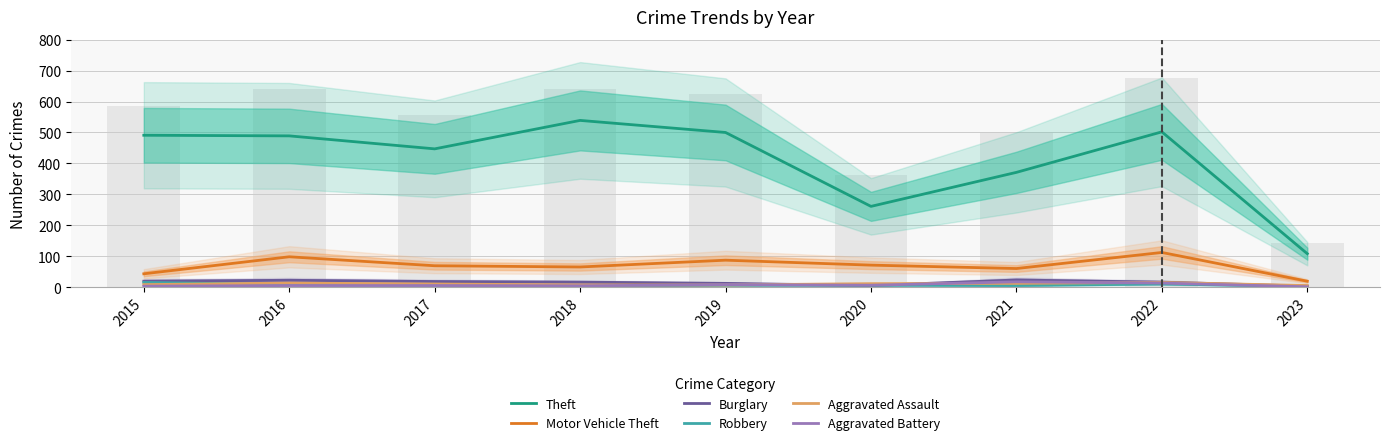

Rank the categories by Aggravated Battery value from highest to lowest.

2021, 2022, 2019, 2020, 2016, 2017, 2018, 2015, 2023